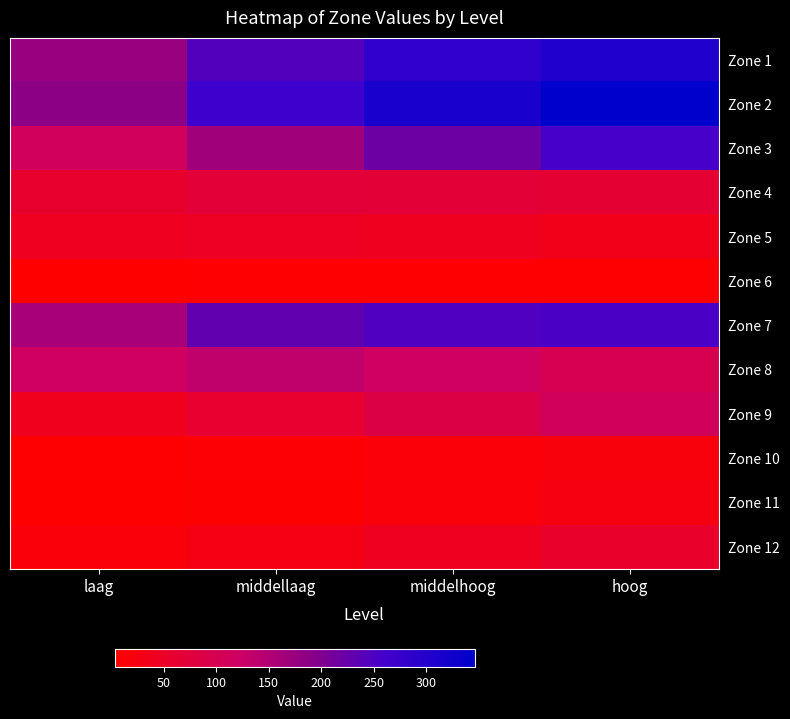

What is the minimum value shown in the chart?

3.6